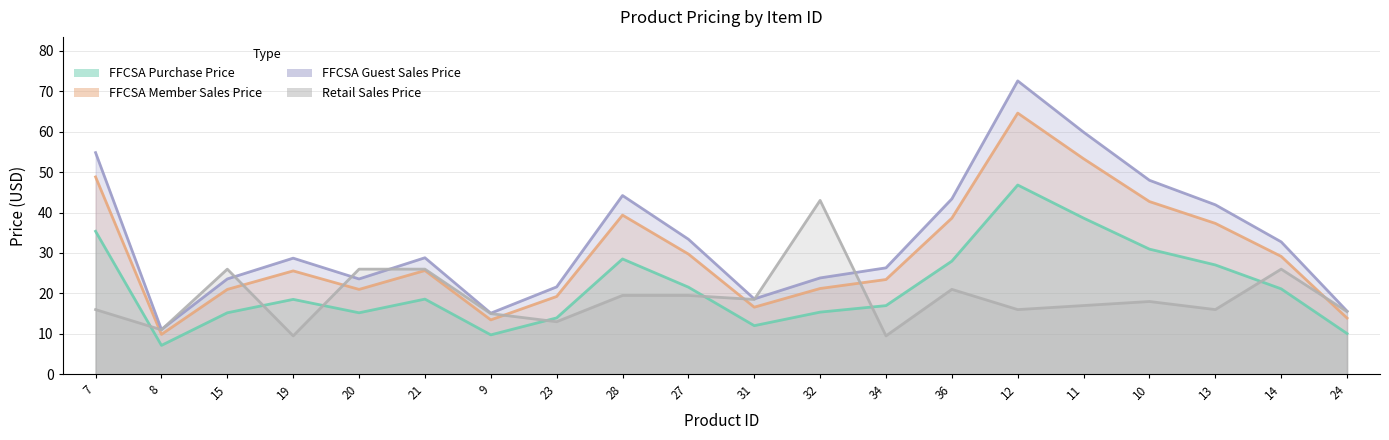

Which has a higher value, 13 or 23?

13